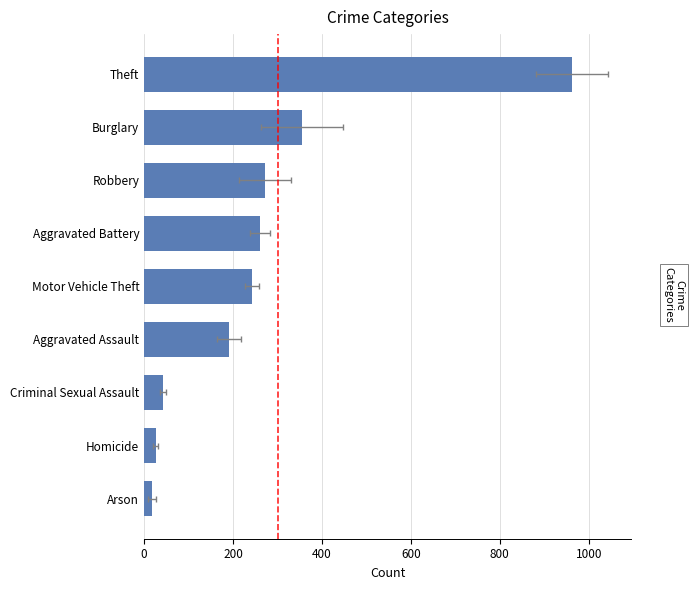

What is the difference between the second highest and minimum values?

337.0